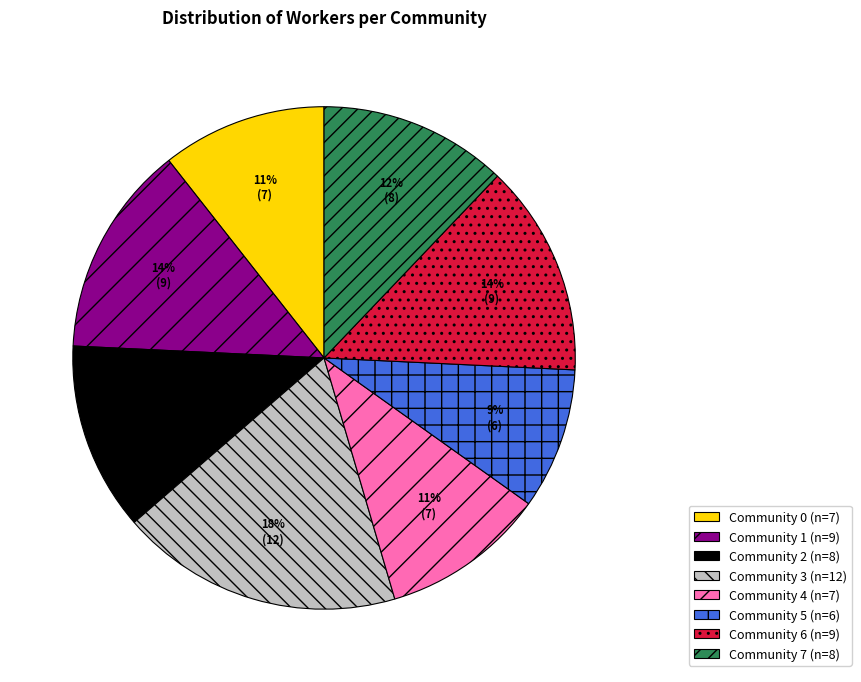

Is there a majority slice in this chart?

No